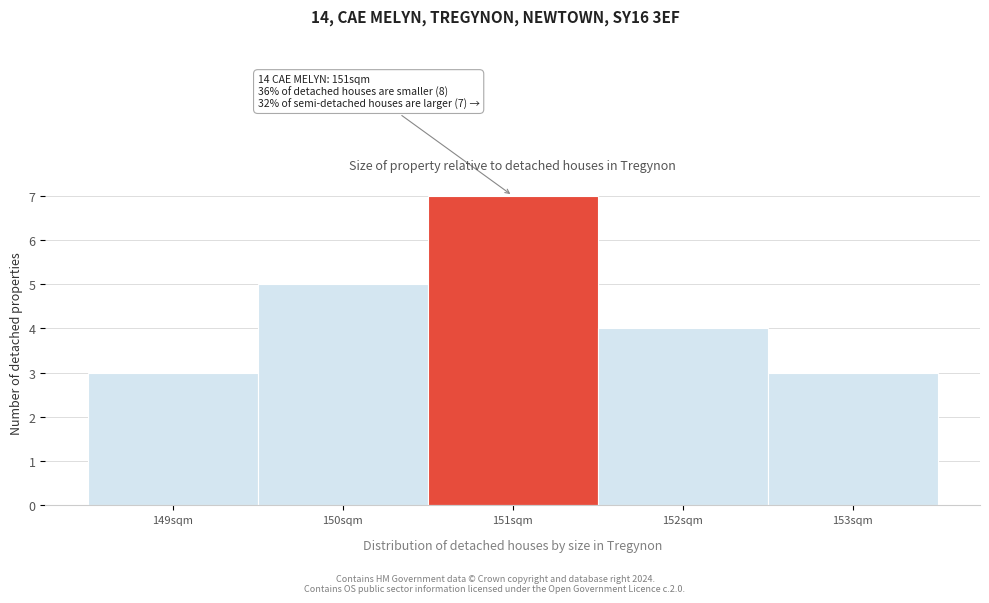

Which range on the x-axis has the tallest bar?

150.5 to 151.5